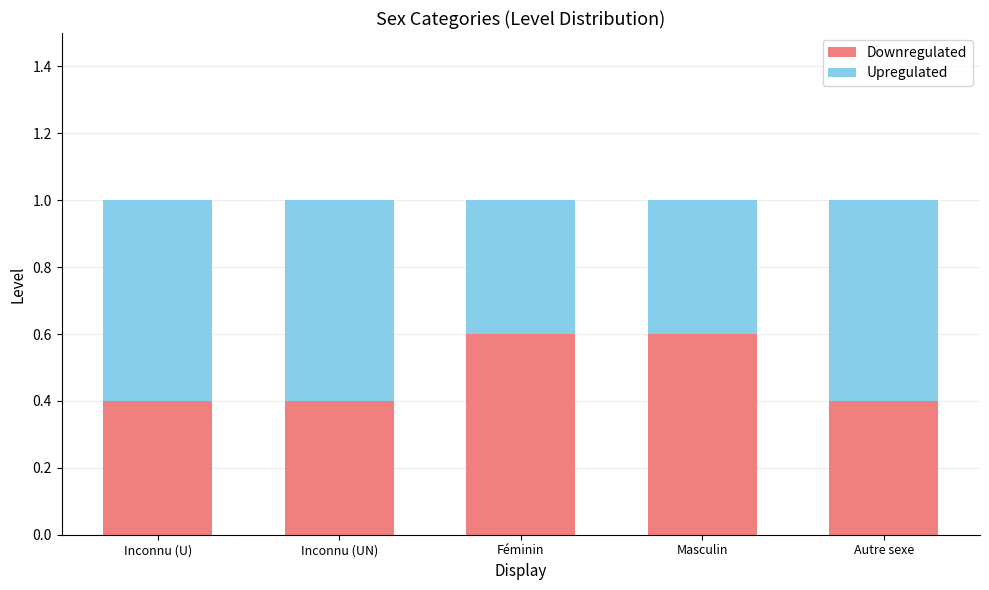

What is the value of the Downregulated bar at the 4th from the left?

0.6